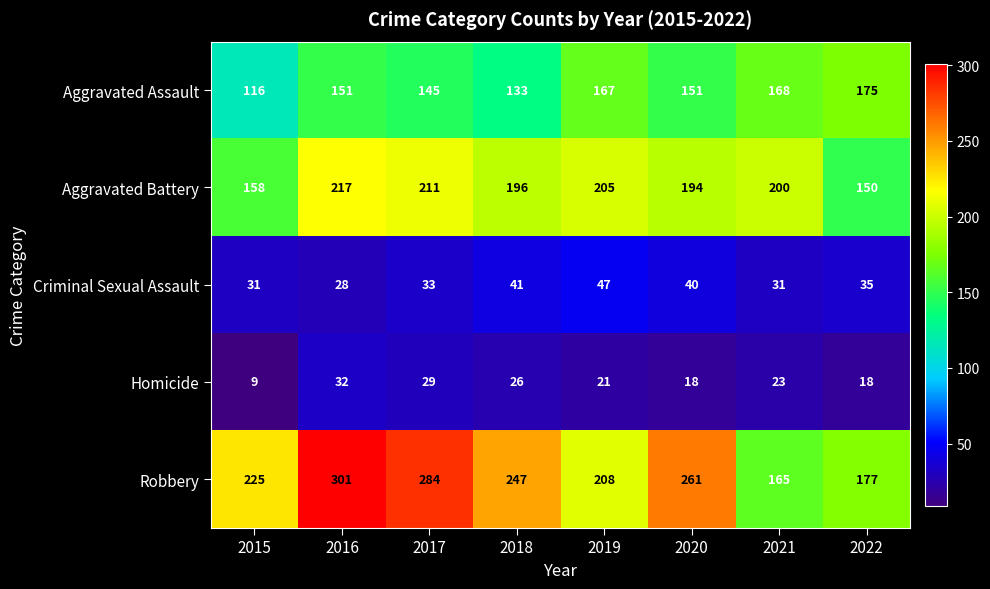

True or false: Aggravated Assault has a value of 81 at 2017.

False